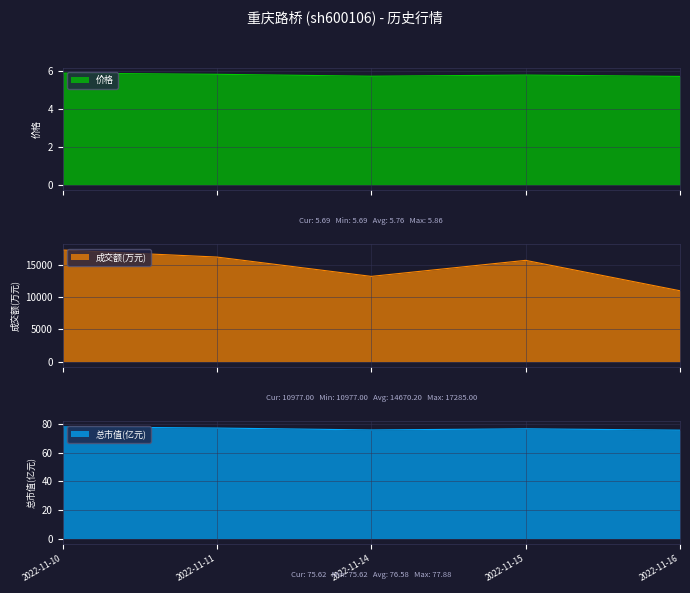

How many lines are shown in the chart?

3